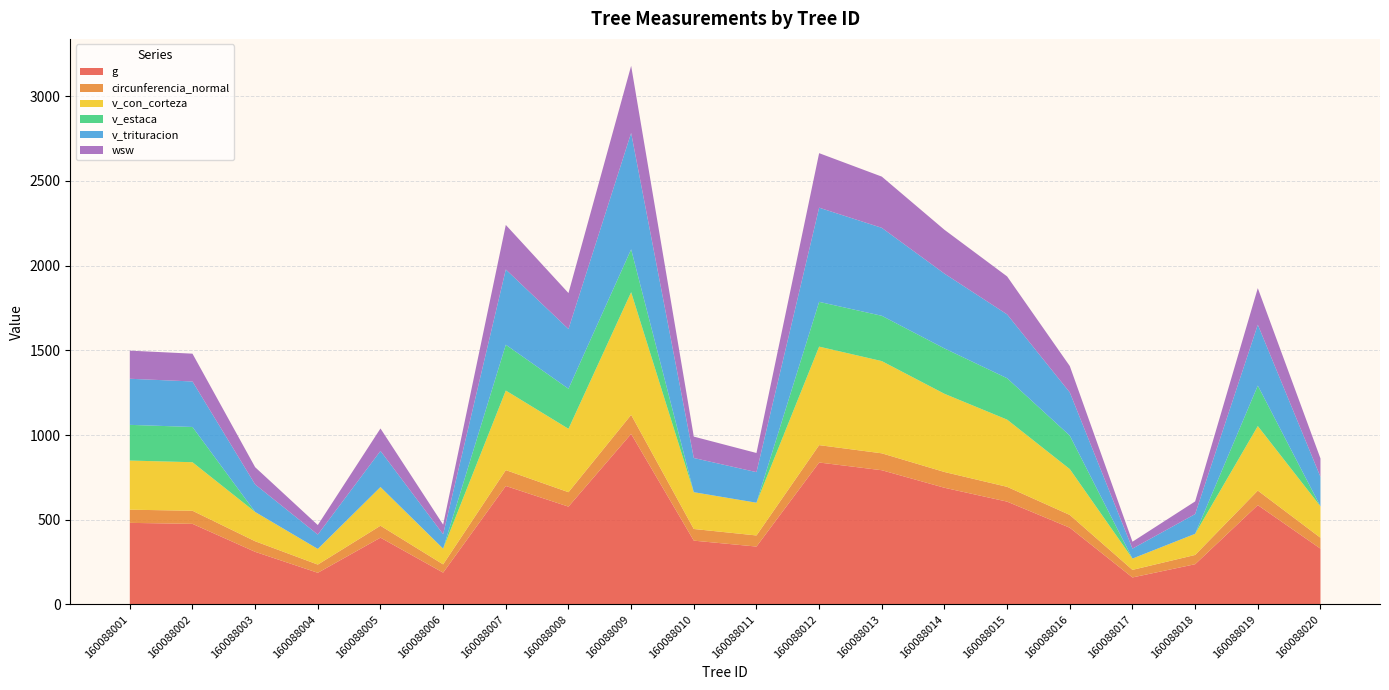

Reading left to right, list all the values displayed in this chart.

g: 481.8	476.0	310.9	187.1	394.5	188.1	699.5	577.7	1006.9	376.9	342.0	838.0	792.5	689.0	607.1	453.1	159.6	237.8	586.5	329.6
circunferencia_normal: 77.8	77.3	62.5	48.5	70.4	48.6	93.8	85.2	112.5	68.8	65.5	102.6	99.8	93.0	87.3	75.5	44.8	54.7	85.8	64.4
v_con_corteza: 290.1	286.5	172.8	92.4	228.4	93.0	469.6	374.2	724.0	217.2	193.2	581.4	544.4	461.6	396.7	270.7	66.7	124.8	380.9	185.3
v_estaca: 210.6	208.0	0.0	0.0	0.0	0.0	270.4	236.6	252.8	0.0	0.0	264.3	267.4	267.7	244.3	197.5	0.0	0.0	238.8	0.0
v_trituracion: 272.1	268.6	162.5	84.7	213.2	85.2	444.1	352.6	687.3	201.8	180.5	555.9	519.2	441.5	376.8	255.0	58.7	116.5	359.7	174.2
wsw: 166.0	164.1	101.7	56.1	132.4	56.4	262.9	212.1	396.0	126.3	113.0	321.8	302.4	258.7	224.1	155.5	40.7	74.7	215.7	108.7